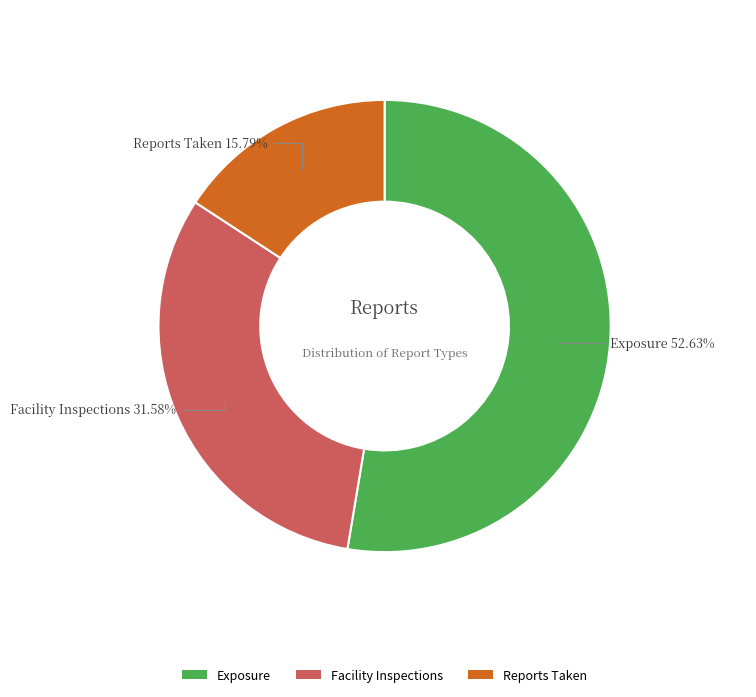

Count the number of slices in the pie.

3